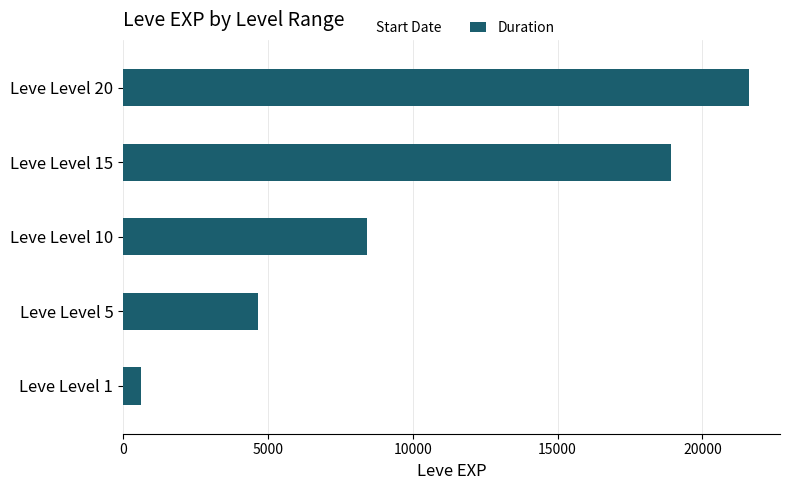

List the labels in order of value, largest first.

Leve Level 20, Leve Level 15, Leve Level 10, Leve Level 5, Leve Level 1